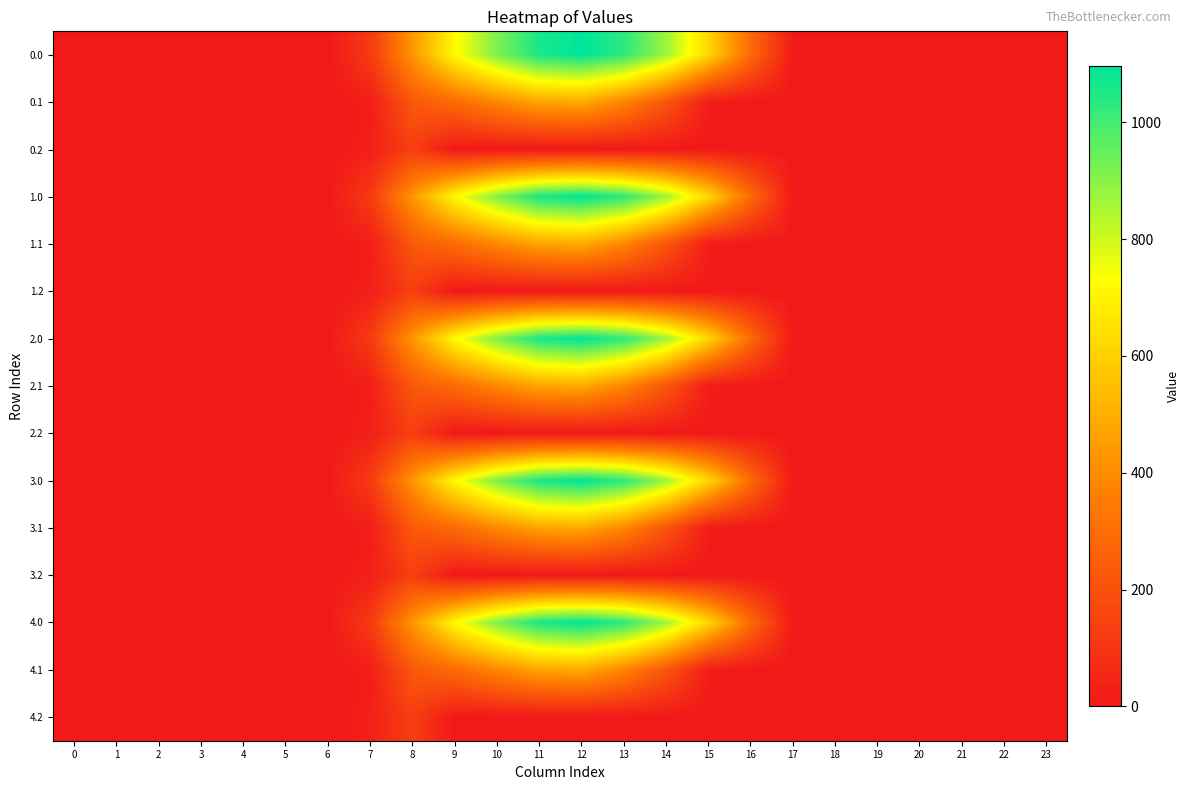

At which category is the sum across all series the highest?

12